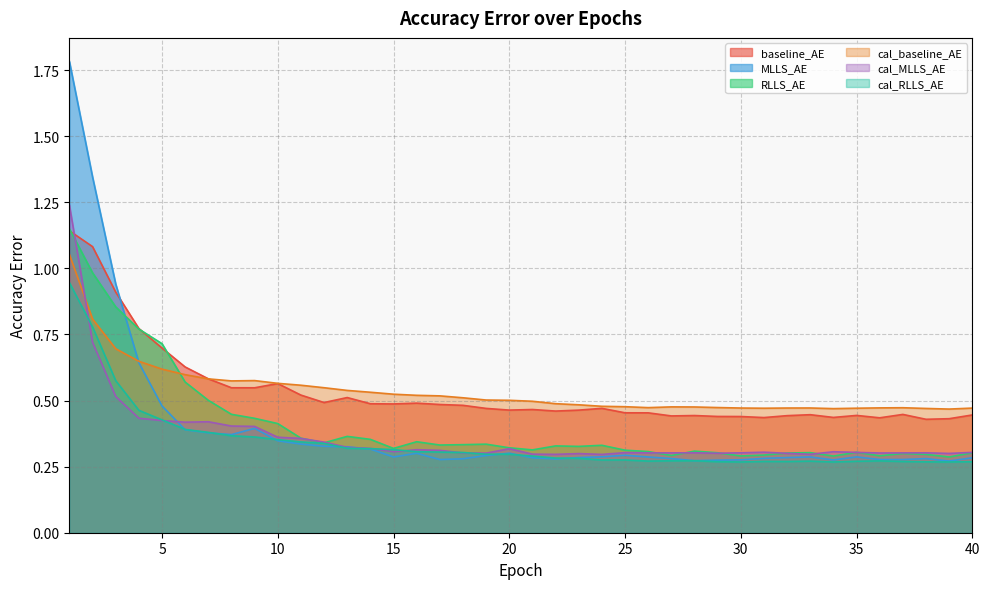

What is the sum of the cal_baseline_AE values at 1 and 38?

1.5